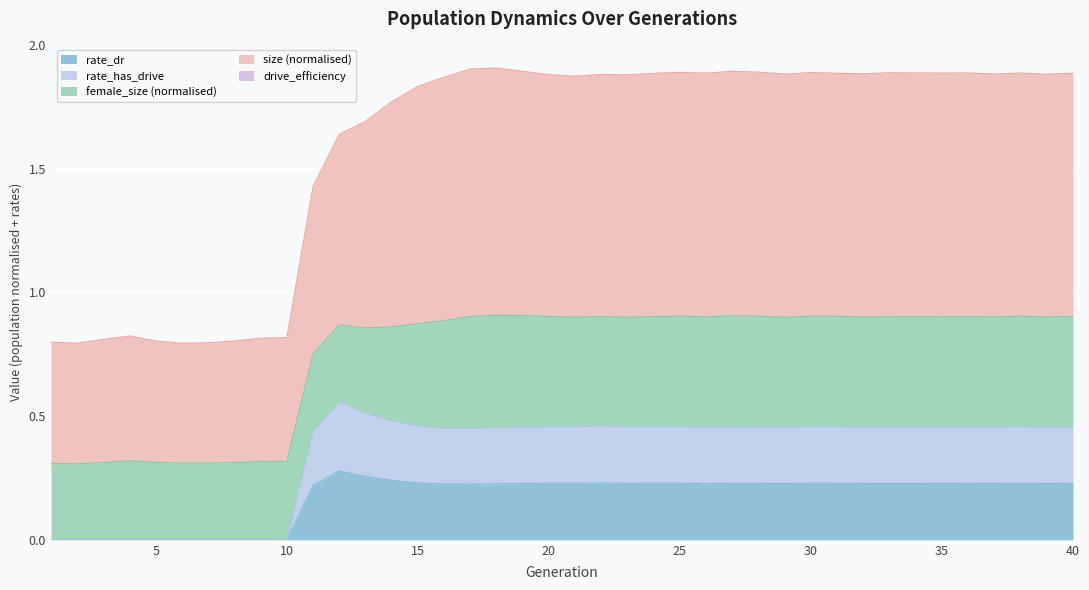

At which category does size reach its first local valley?

2